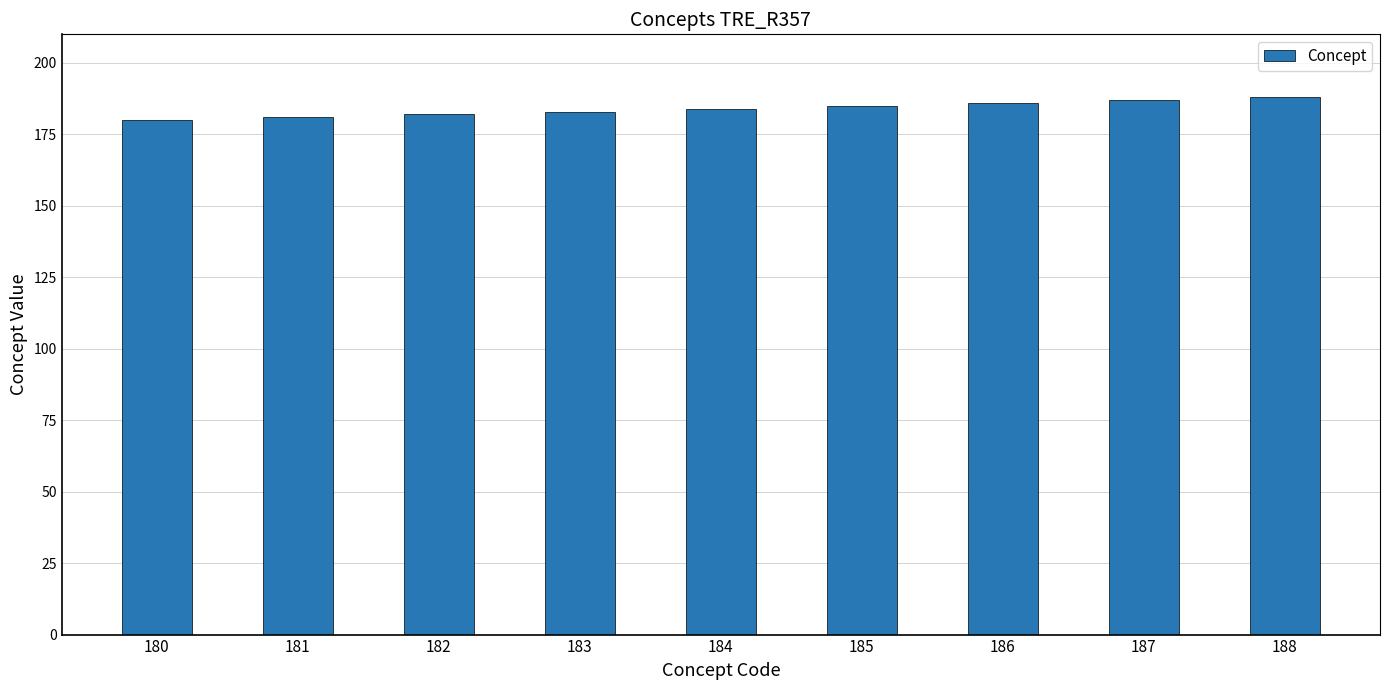

What is the ratio of the value at 181 to the value at 188?

1.0